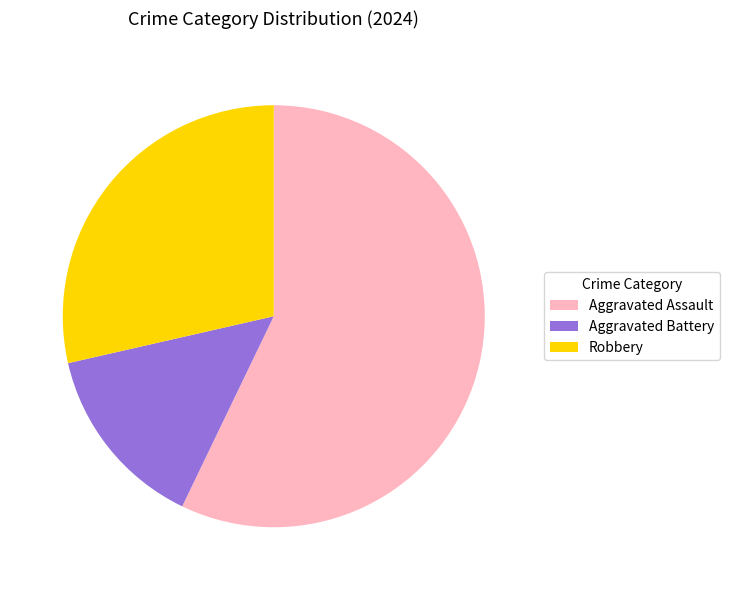

What is the ratio of the value at Robbery to the value at Aggravated Assault?

0.5